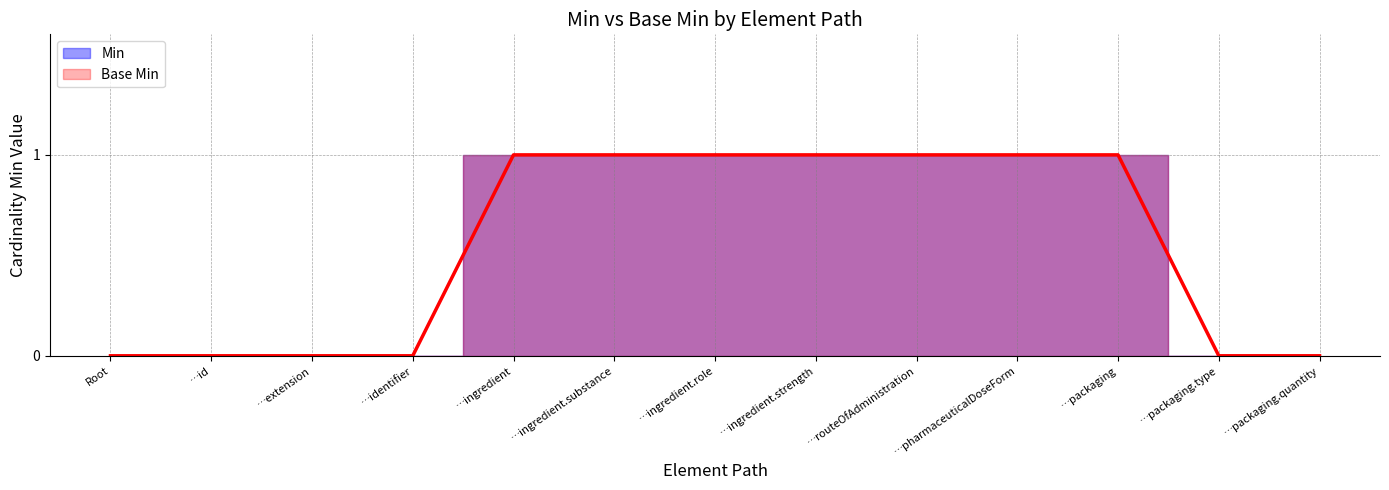

At how many categories does at least one series exceed 0?

7